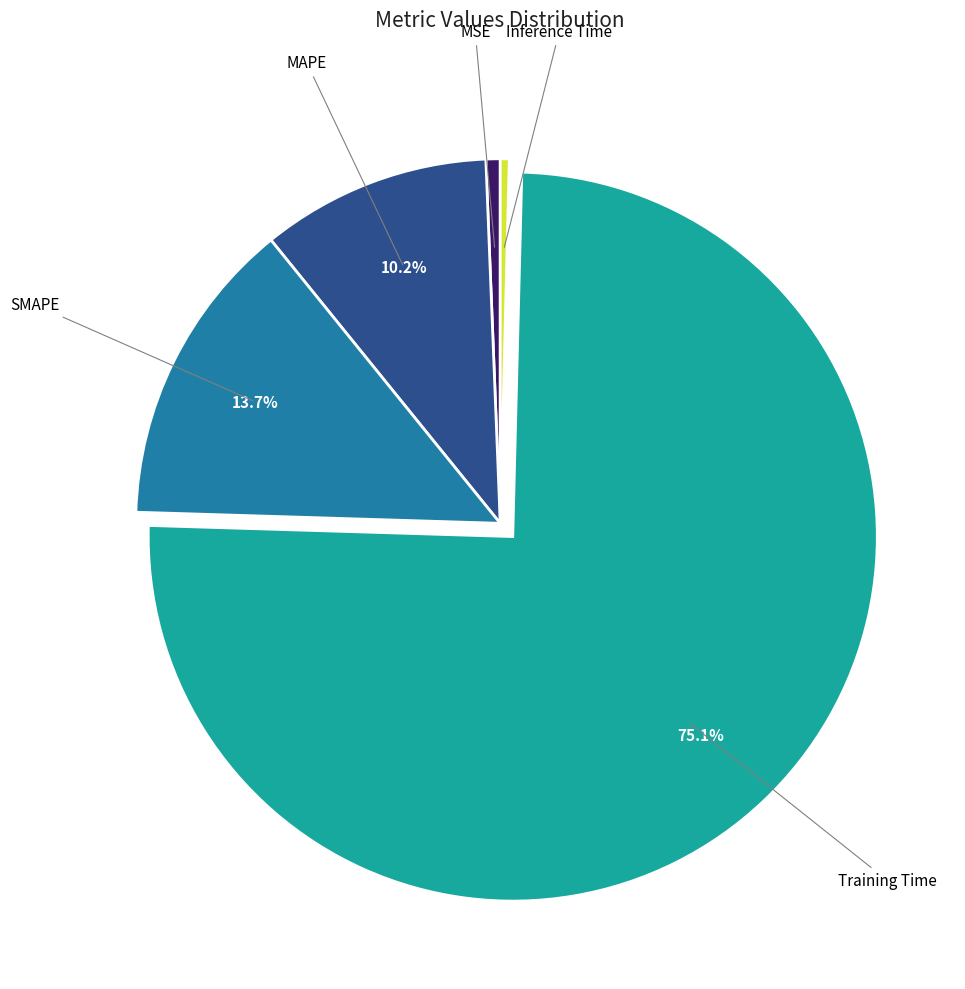

Does any single category account for the majority?

Yes